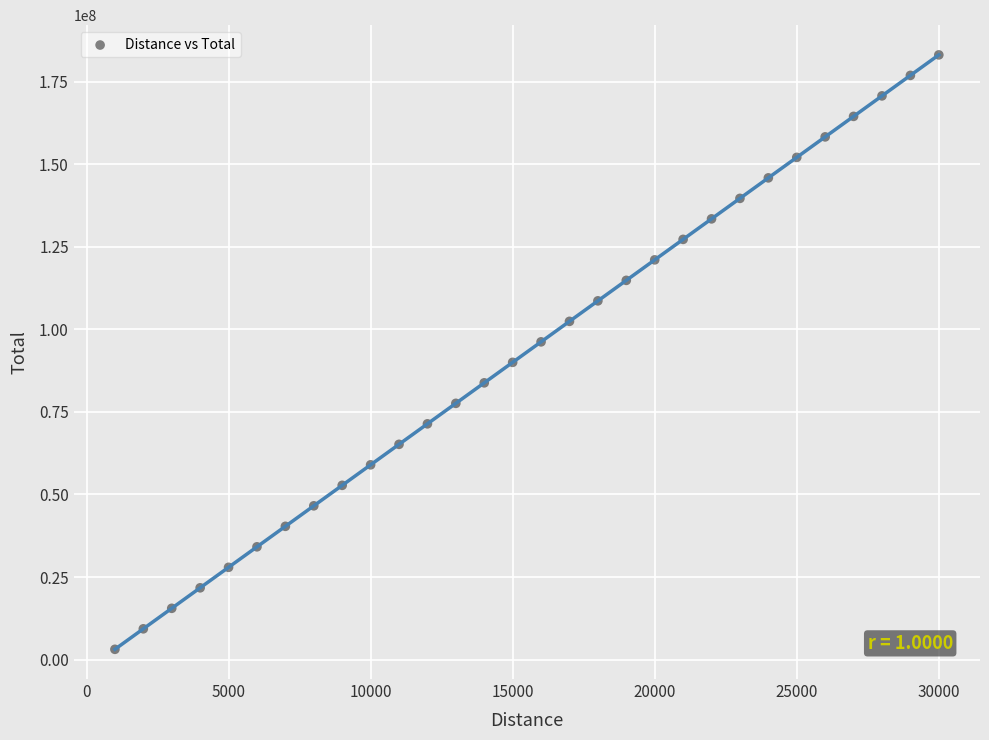

What is the range of Y values (max minus min)?

180034939.0